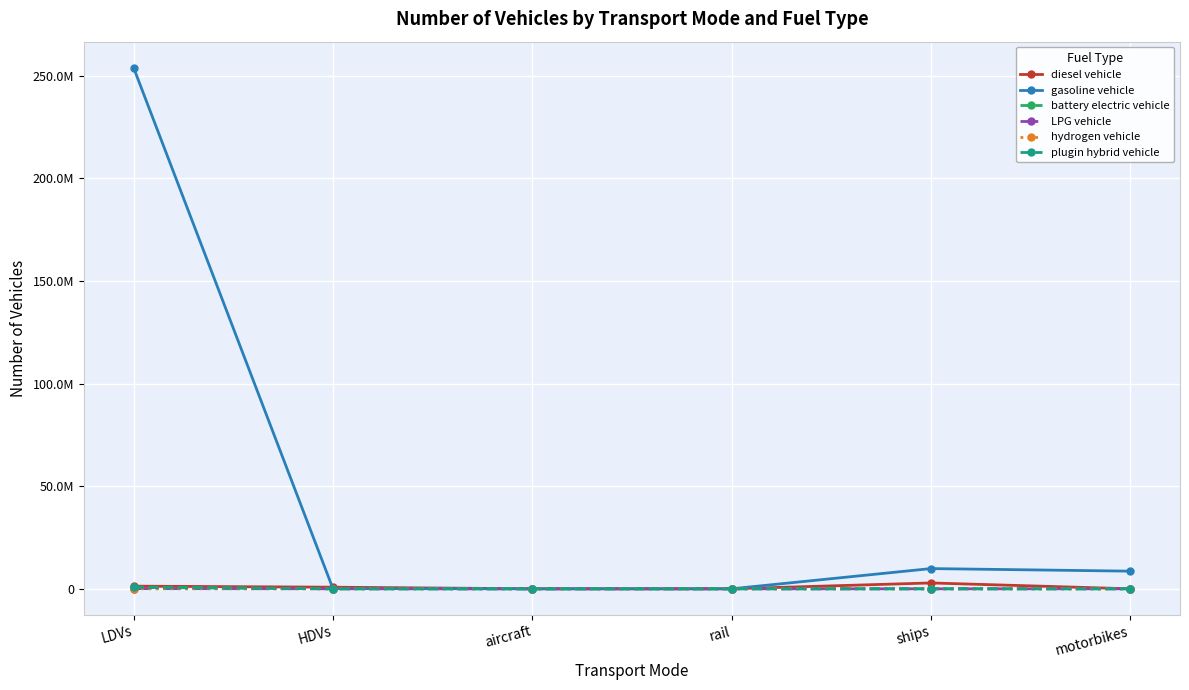

Which has a higher value, LDVs or rail?

LDVs